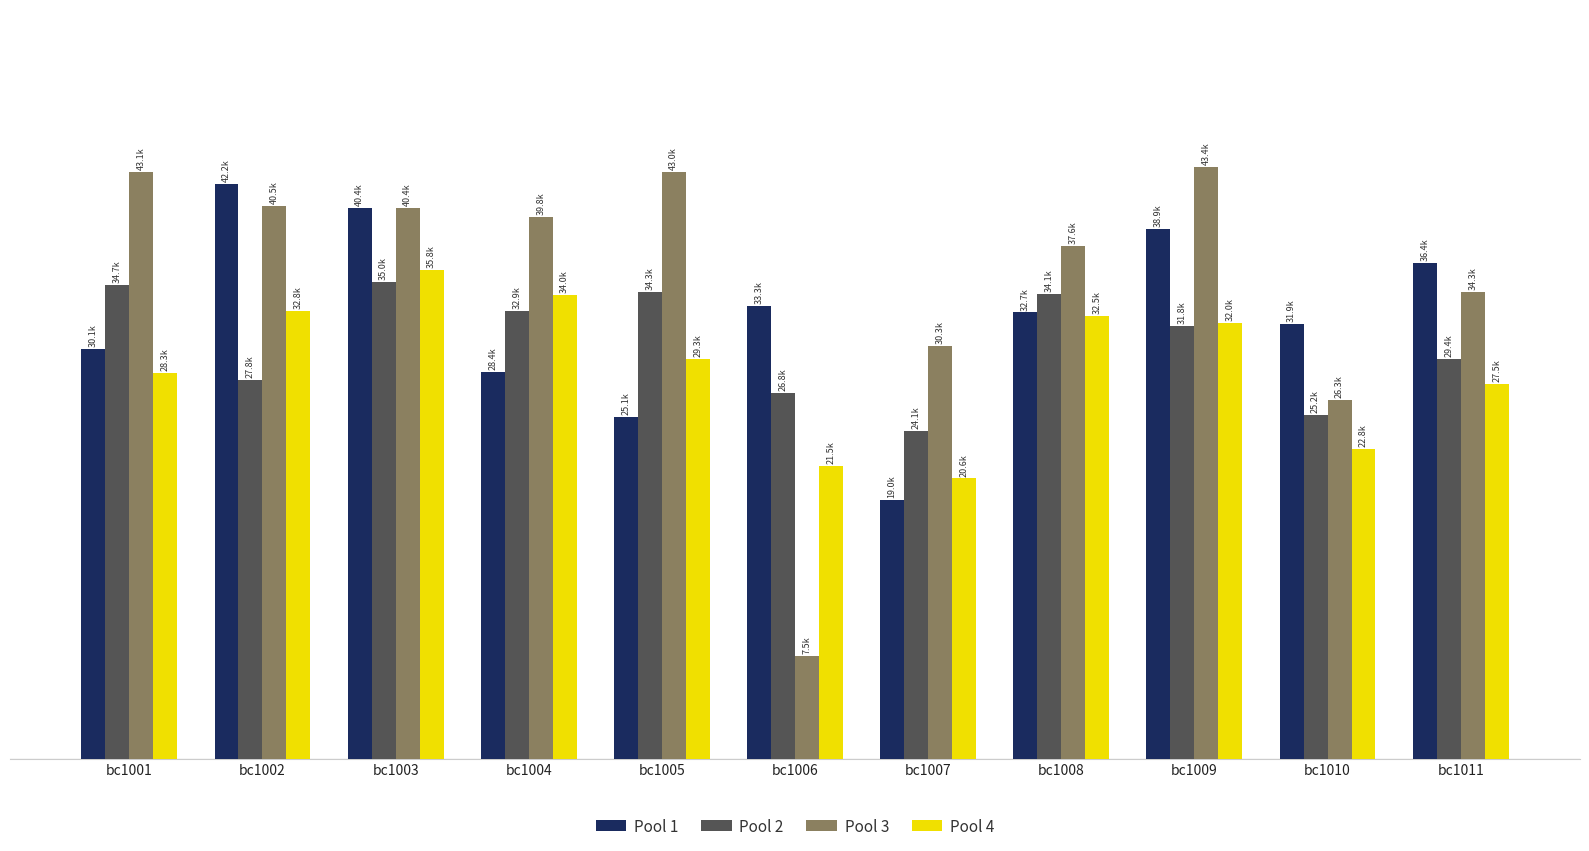

List the series in order of their overall mean, lowest first.

Pool 4, Pool 2, Pool 1, Pool 3